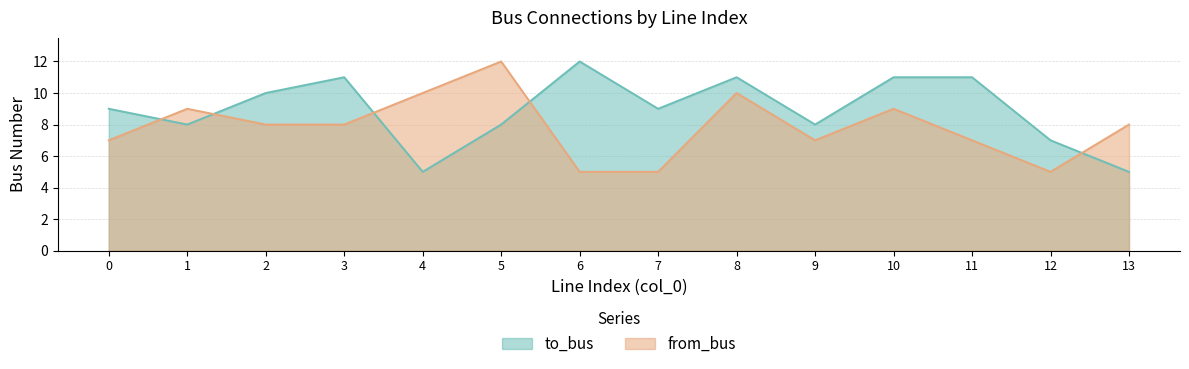

What is the value of the from_bus point at the 12th from the left?

7